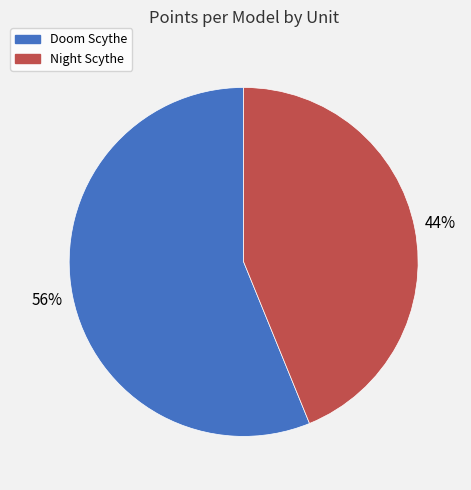

Between Night Scythe and Doom Scythe, which is larger?

Doom Scythe